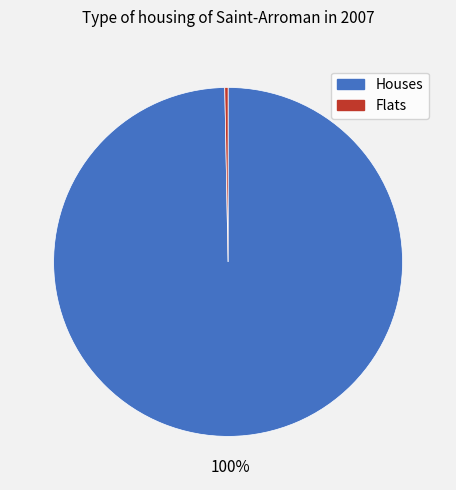

To the nearest percent, what is the average slice percentage?

50%